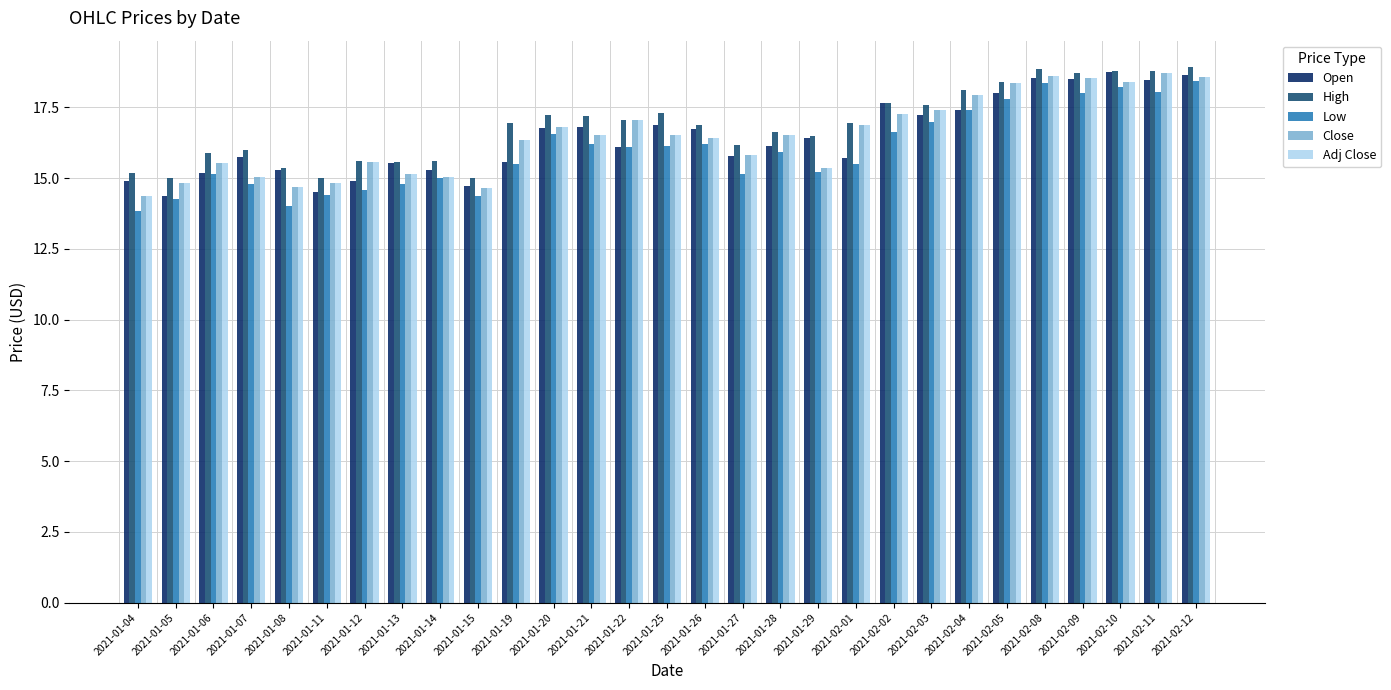

How many values in the Adj Close series exceed 16?

17